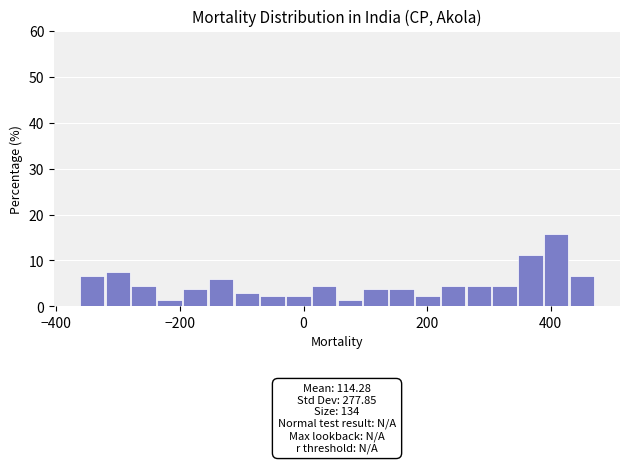

Around what value on the x-axis is the tallest bar? Give the approximate position of its centre, as read against the axis.

400